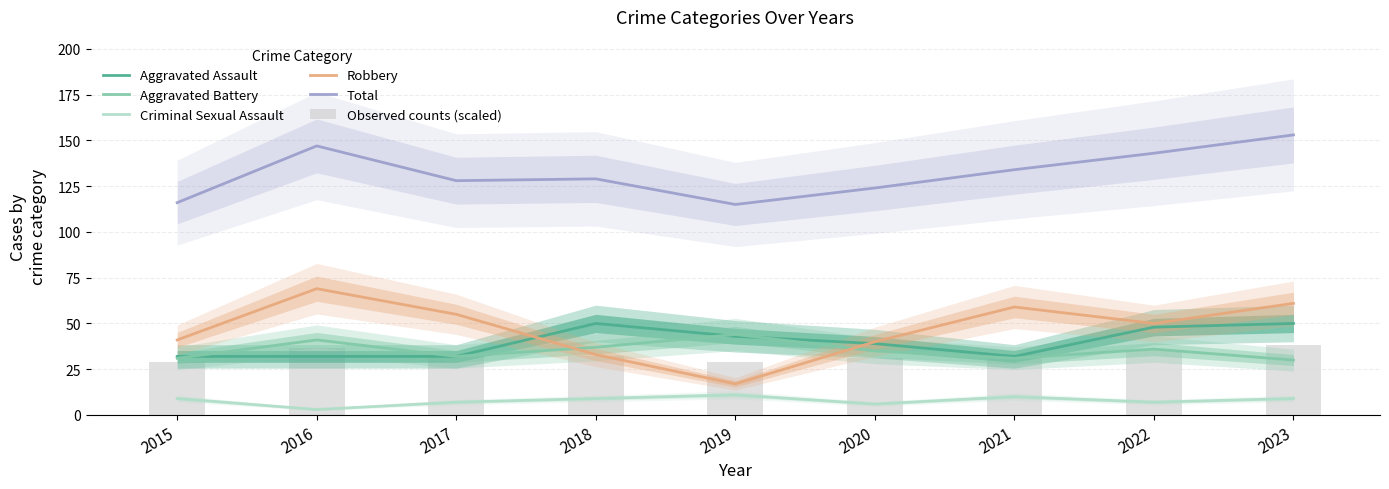

Reading left to right, list all the values displayed in this chart.

Aggravated Assault: 2015=32.0	2016=32.0	2017=32.0	2018=50.0	2019=43.0	2020=39.0	2021=32.0	2022=48.0	2023=50.0
Aggravated Battery: 2015=31.0	2016=41.0	2017=32.0	2018=37.0	2019=44.0	2020=35.0	2021=31.0	2022=36.0	2023=30.0
Criminal Sexual Assault: 2015=9.0	2016=3.0	2017=7.0	2018=9.0	2019=11.0	2020=6.0	2021=10.0	2022=7.0	2023=9.0
Robbery: 2015=41.0	2016=69.0	2017=55.0	2018=33.0	2019=17.0	2020=40.0	2021=59.0	2022=50.0	2023=61.0
Total: 2015=116.0	2016=147.0	2017=128.0	2018=129.0	2019=115.0	2020=124.0	2021=134.0	2022=143.0	2023=153.0
Observed counts (scaled): 2015=29.0	2016=36.8	2017=32.0	2018=32.2	2019=28.8	2020=31.0	2021=33.5	2022=35.8	2023=38.2